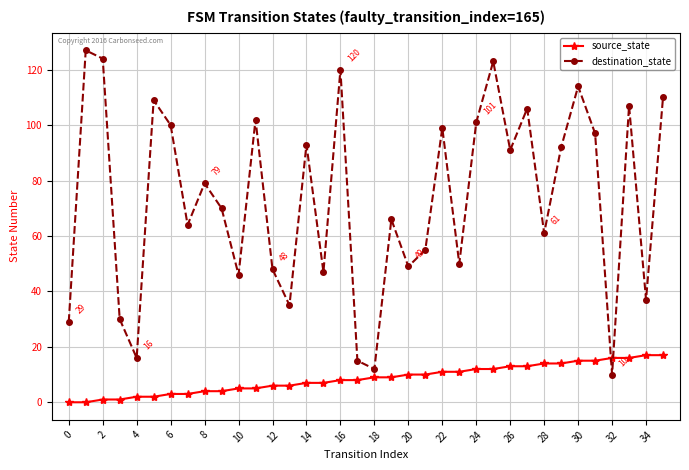

At how many categories does at least one series exceed 76?

18